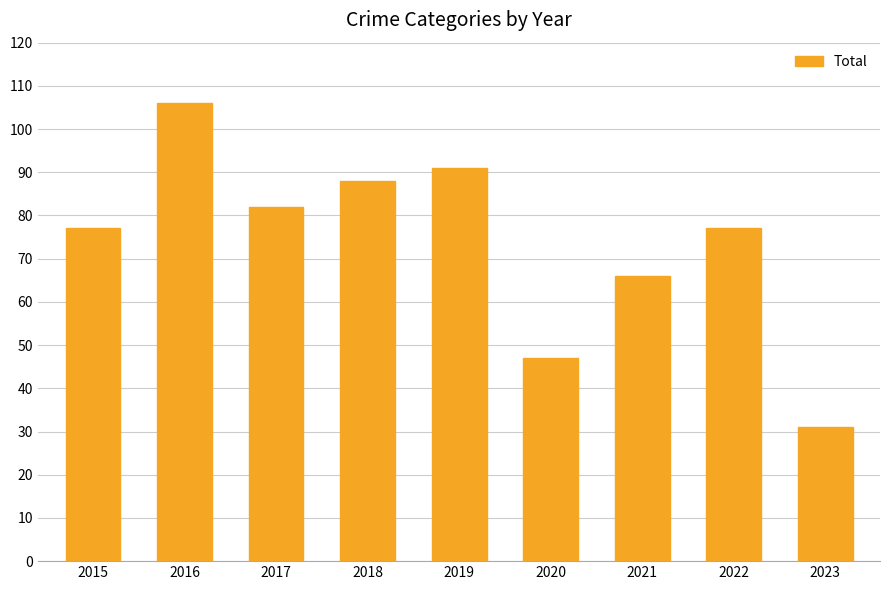

Reading left to right, transcribe all the data shown in this chart.

2015=77	2016=106	2017=82	2018=88	2019=91	2020=47	2021=66	2022=77	2023=31